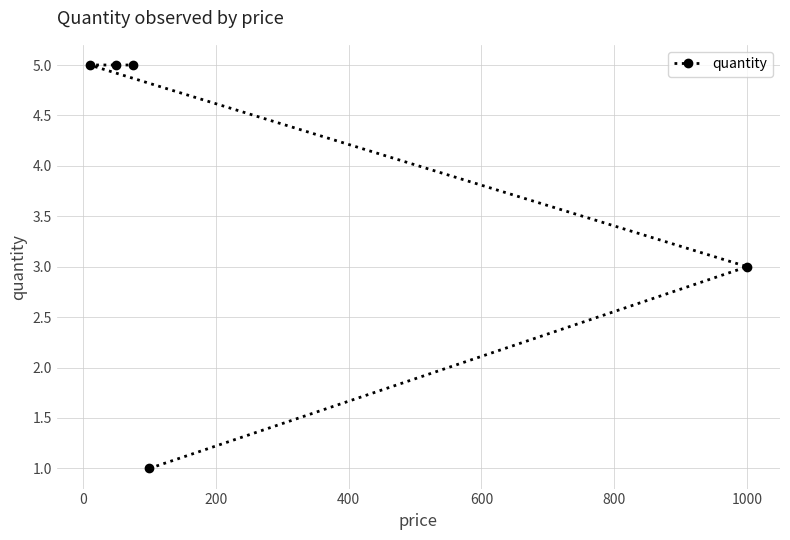

How many data points are less than 5?

2